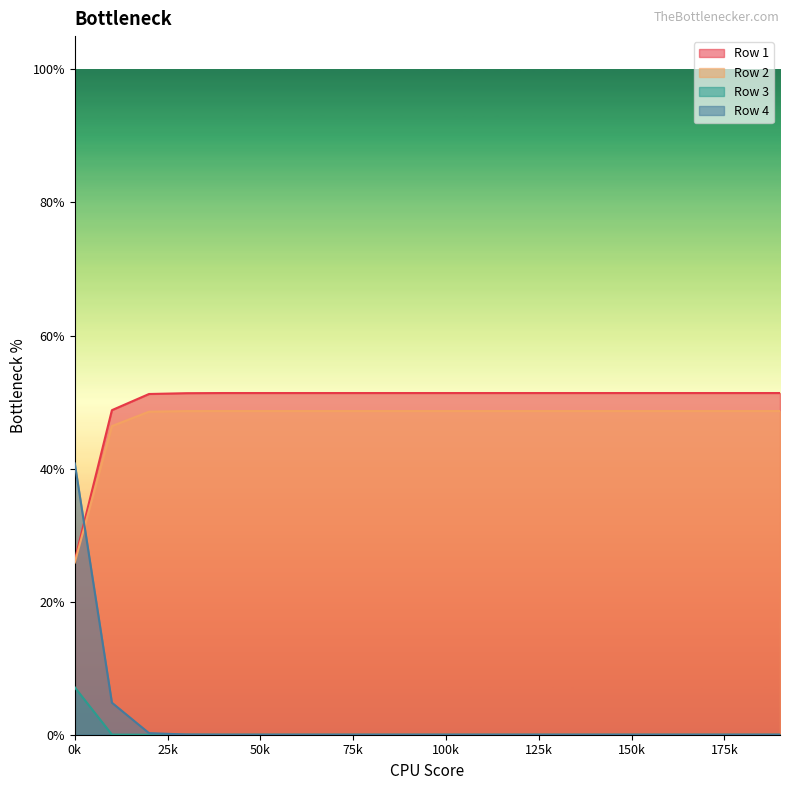

What is the label of the 19th point from the right?

10.0